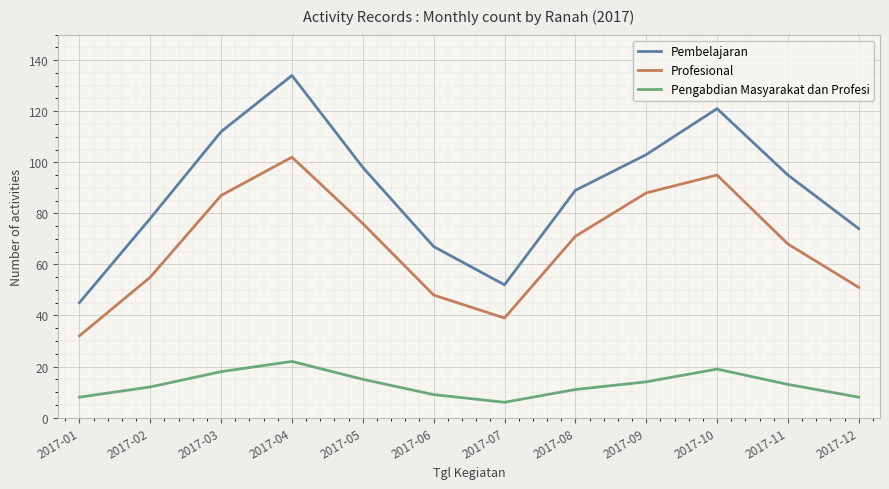

At 2017-03, list the series in order from smallest to largest.

Pengabdian Masyarakat dan Profesi, Profesional, Pembelajaran